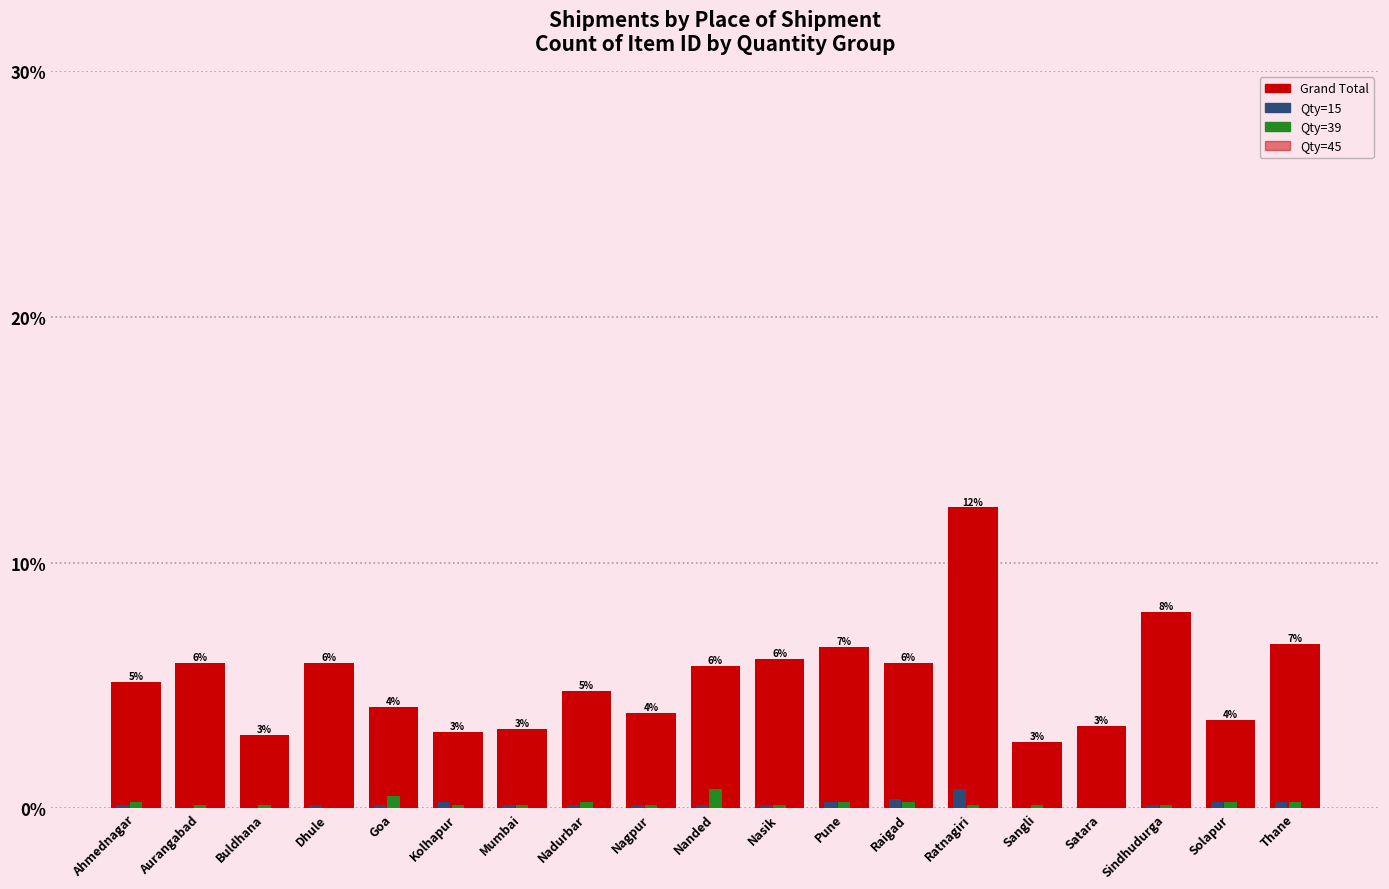

At which category does the chart reach its peak across all series?

Ratnagiri